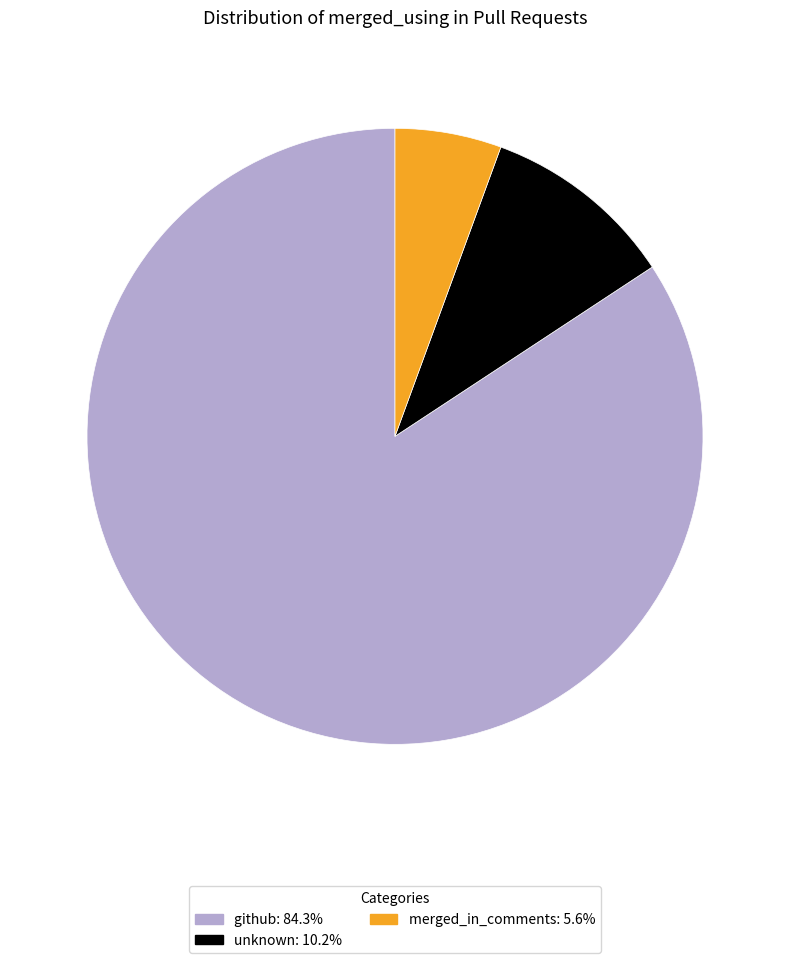

True or false: unknown accounts for 10% of the total.

True